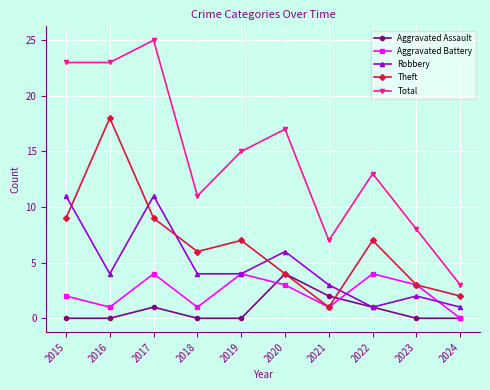

True or false: Aggravated Assault and Total intersect in this chart.

False